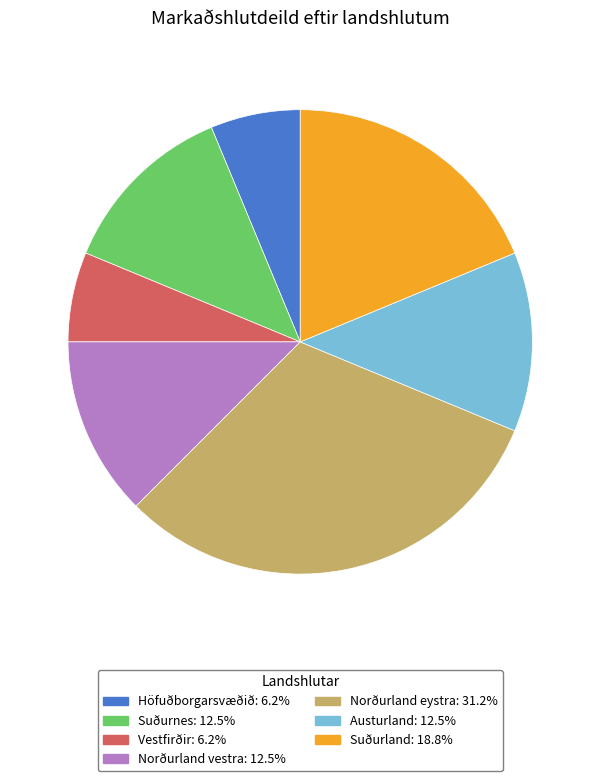

Combined, do Suðurland and Höfuðborgarsvæðið account for over 50%?

No